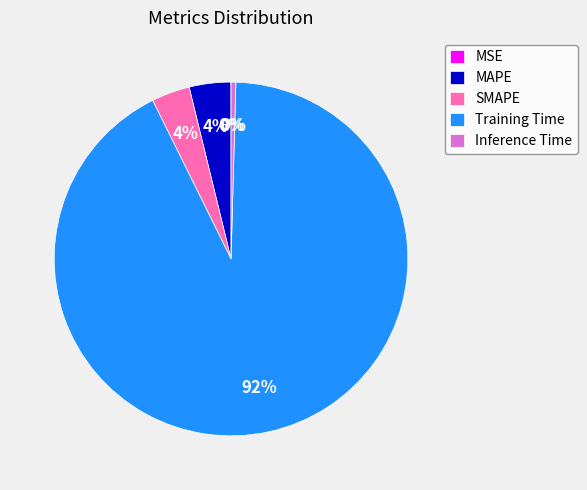

To the nearest percent, what is the difference between the largest and smallest slice percentages?

92%